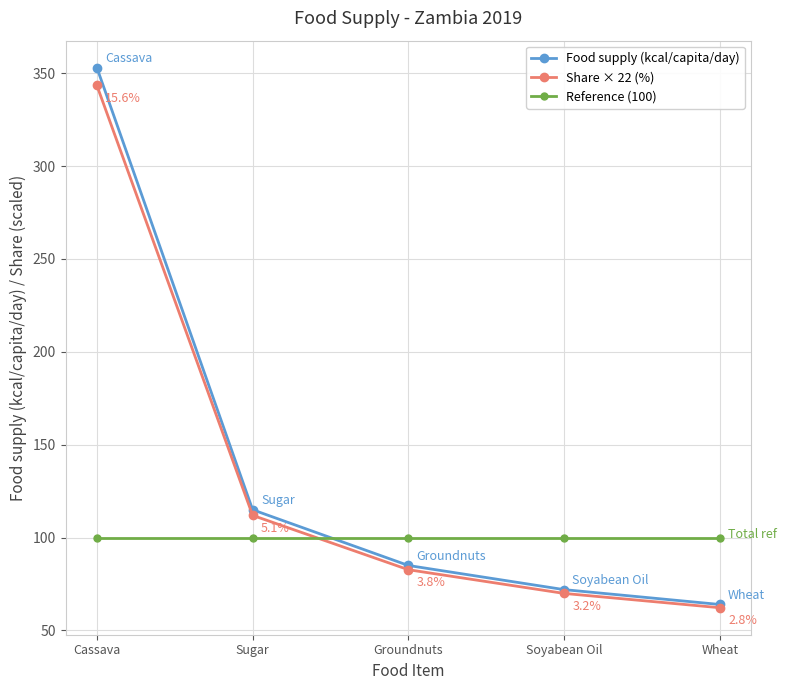

Rank the categories by Share × 22 (%) value from highest to lowest.

Cassava, Sugar, Groundnuts, Soyabean Oil, Wheat